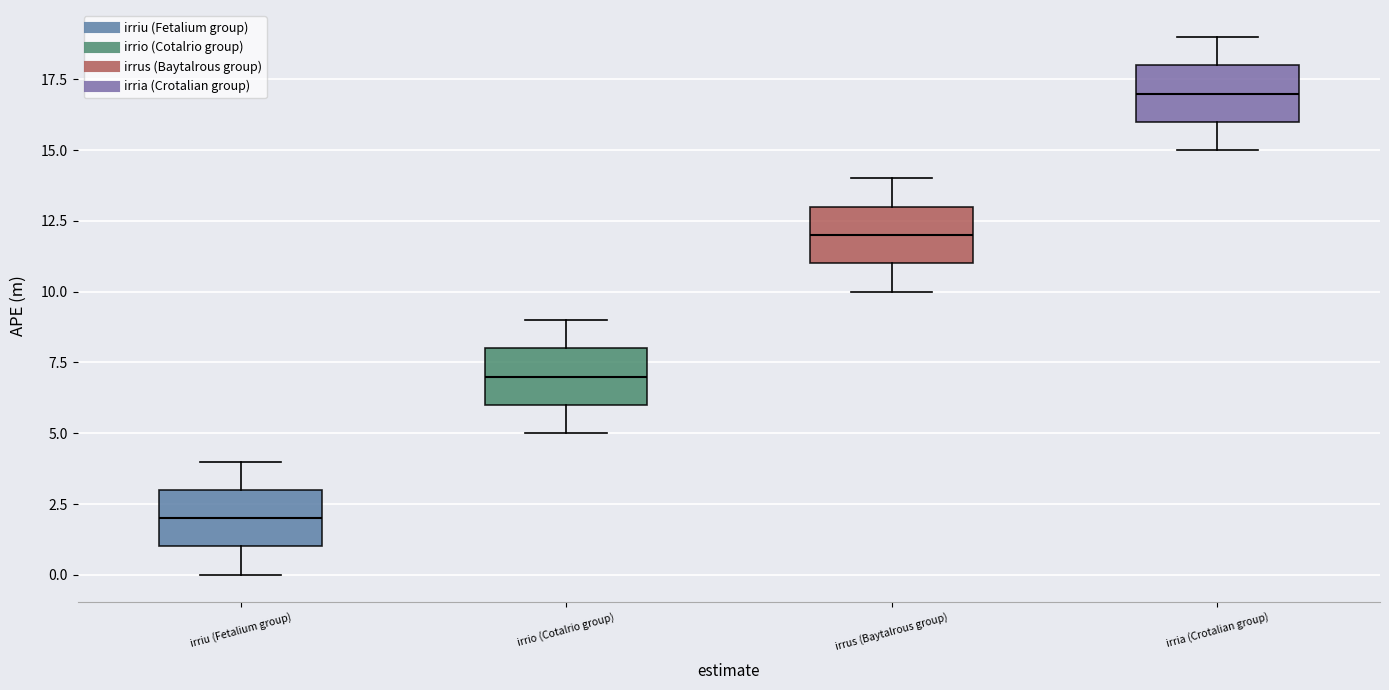

Reading left to right, transcribe this box plot: for each box, give where its median line is, the range the box spans, and where its two whiskers end, as read against the y-axis. The values are not printed on the chart, so give them approximately, as read against the axis.

irriu (Fetalium group): median 2, box 1 to 3, whiskers 0 to 4
irrio (Cotalrio group): median 7, box 6 to 8, whiskers 5 to 9
irrus (Baytalrous group): median 12, box 11 to 13, whiskers 10 to 14
irria (Crotalian group): median 17, box 16 to 18, whiskers 15 to 19